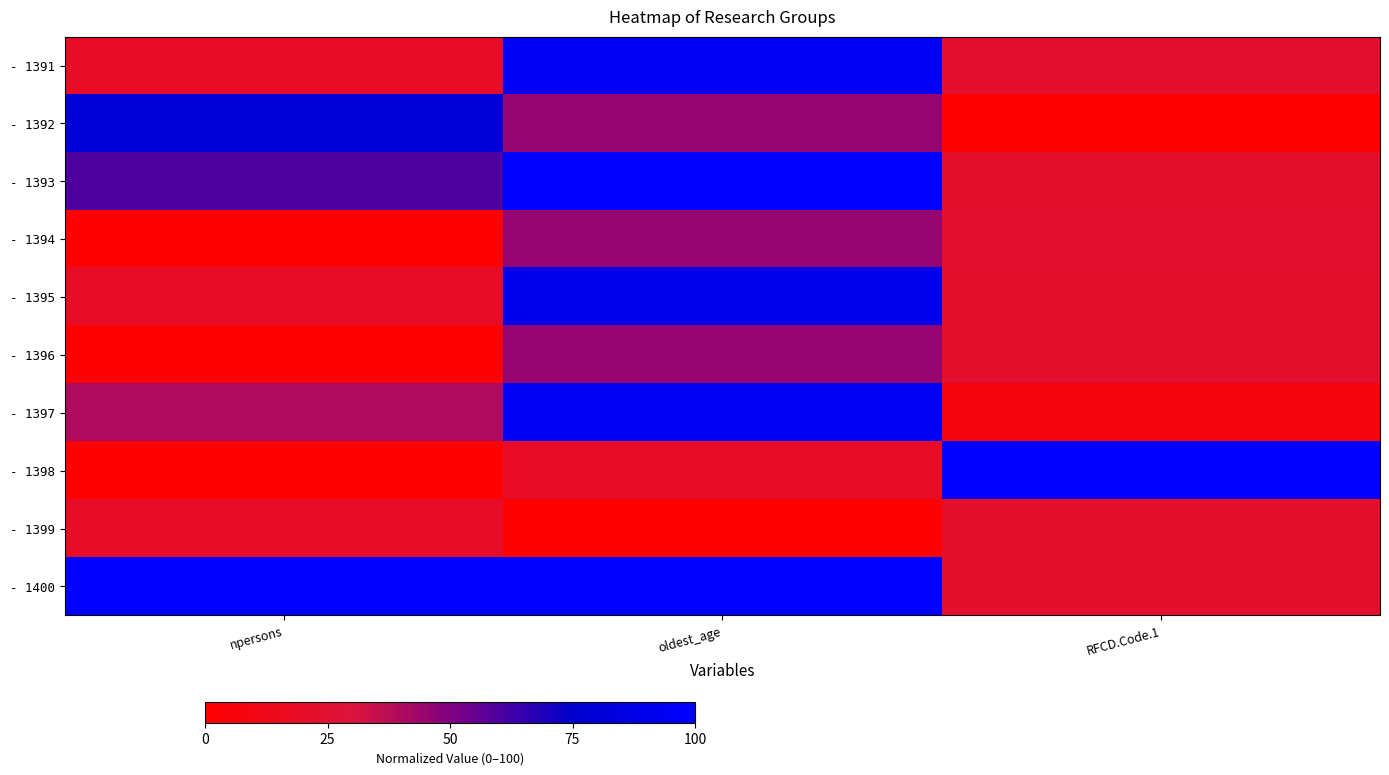

Rank the series by their maximum value, from highest to lowest.

- 1393, - 1398, - 1400, - 1391, - 1397, - 1395, - 1392, - 1394, - 1396, - 1399